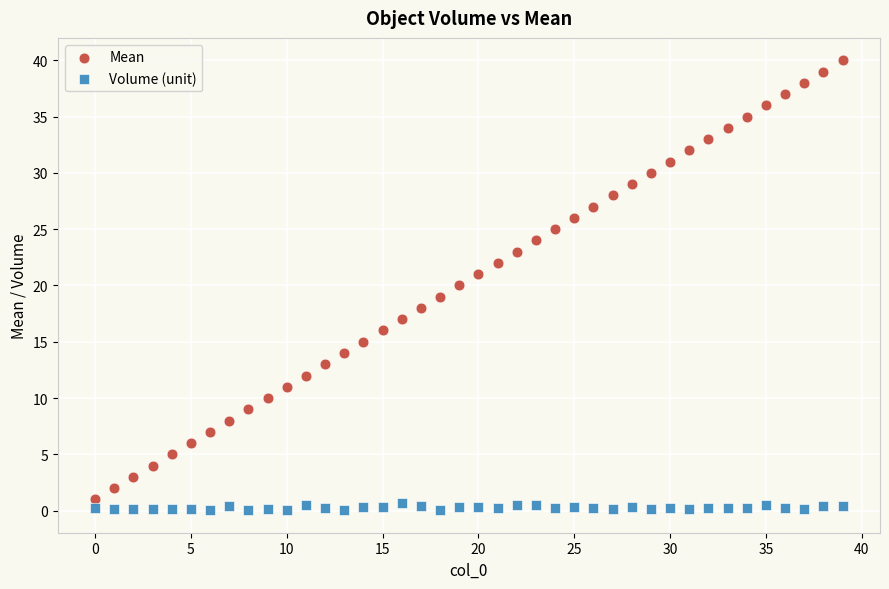

Which series has the widest spread of Y values?

Mean